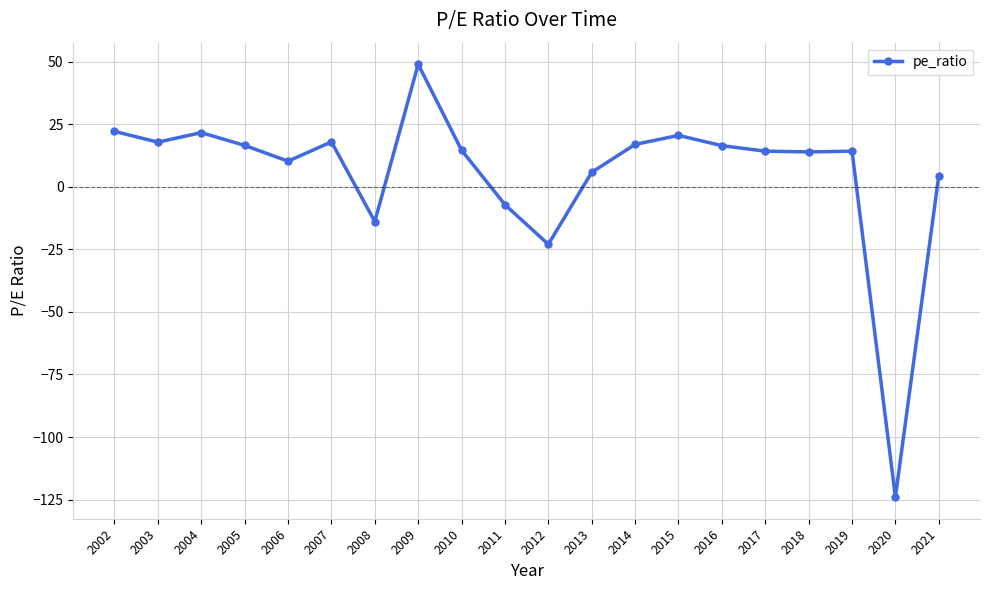

What is the value of the 13th point from the left?

16.9